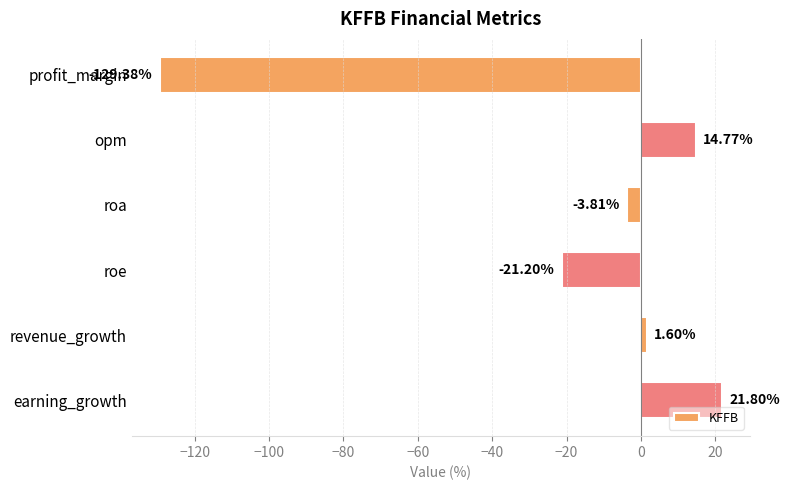

What is the label of the 4th bar from the top?

roe